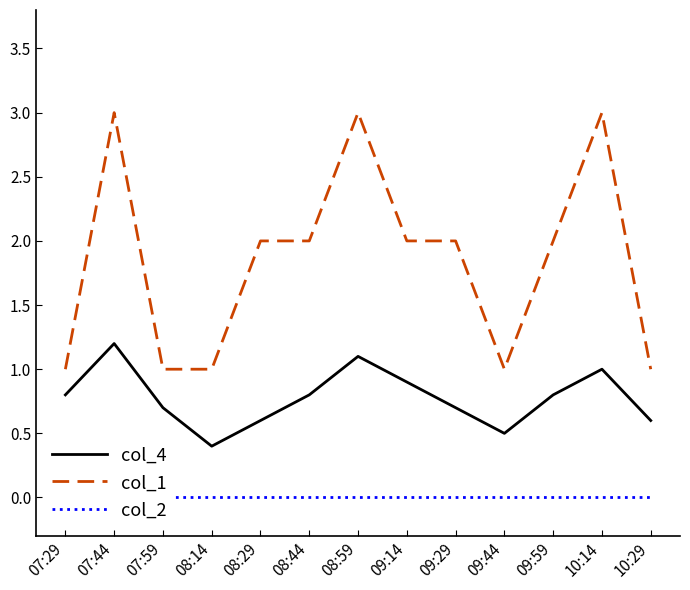

At 10:14, list the series in order from smallest to largest.

col_2, col_4, col_1